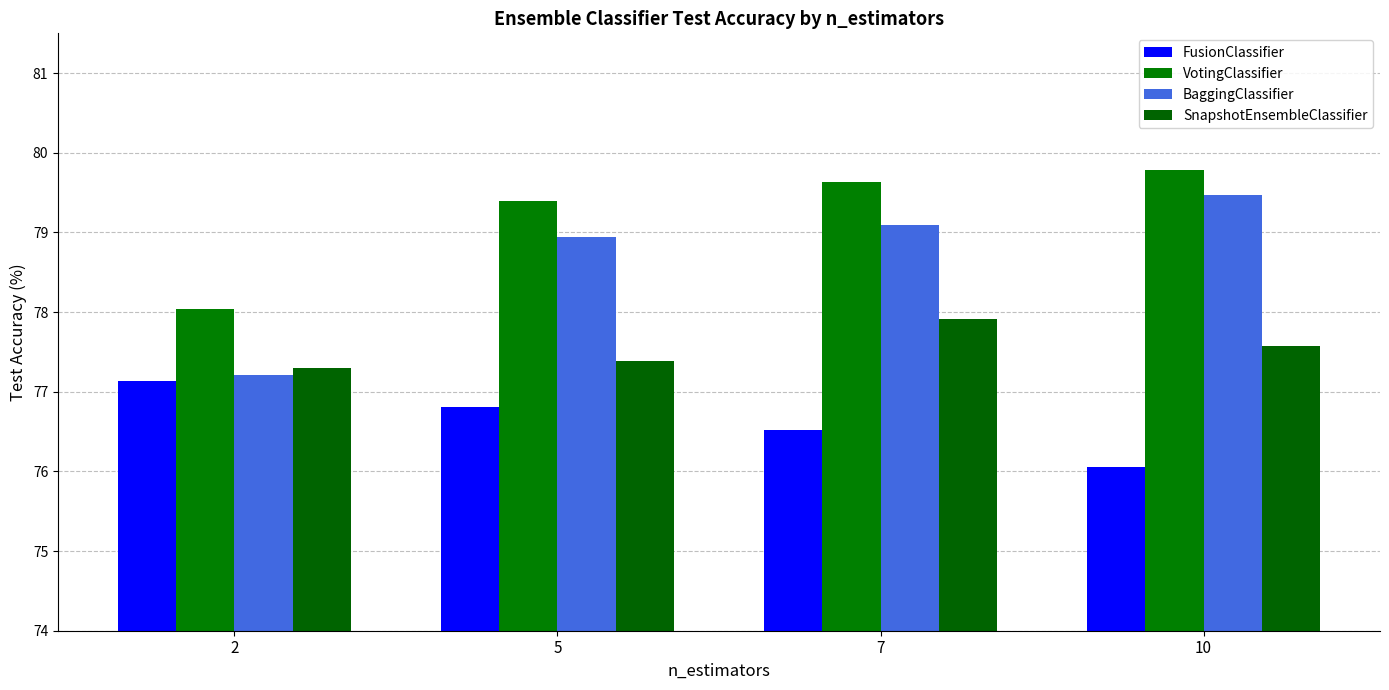

How many bars are there in each group?

4